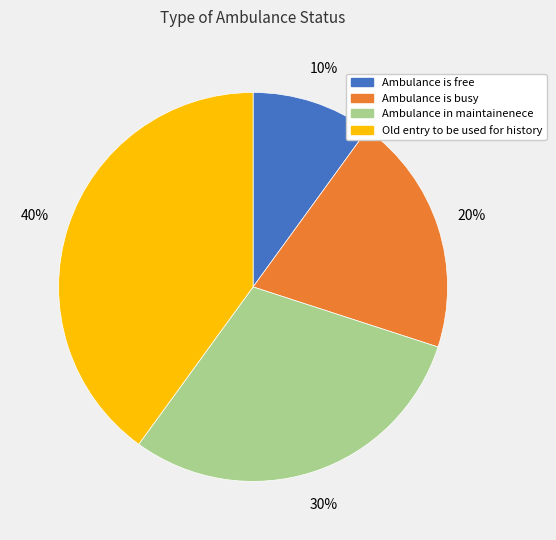

Which has a higher value, Old entry to be used for history or Ambulance is busy?

Old entry to be used for history